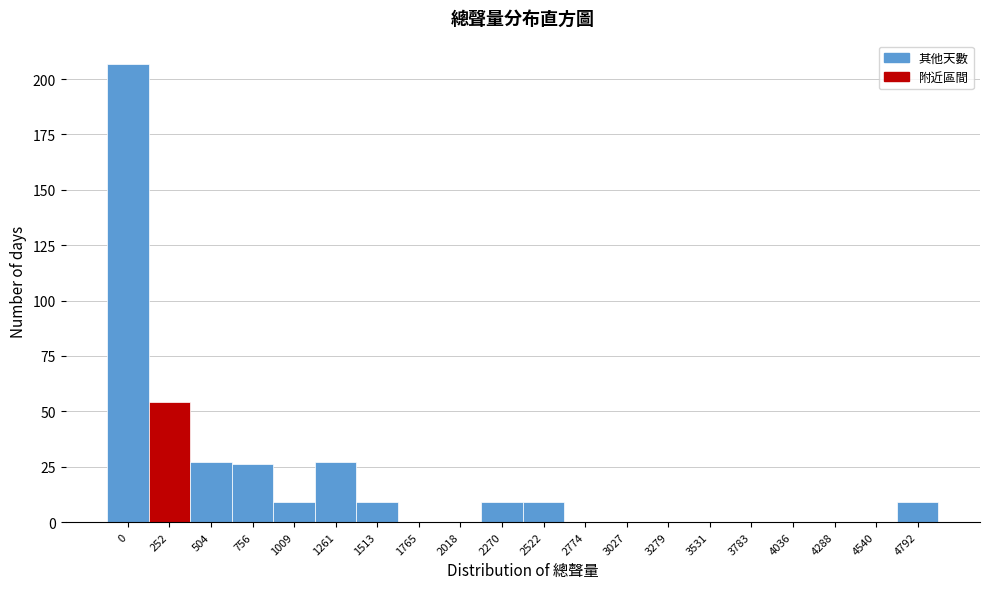

Reading right to left, transcribe all the data shown in this chart.

4792=9	4540=0	4288=0	4036=0	3783=0	3531=0	3279=0	3027=0	2774=0	2522=9	2270=9	2018=0	1765=0	1513=9	1261=27	1009=9	756=26	504=27	252=54	0=207